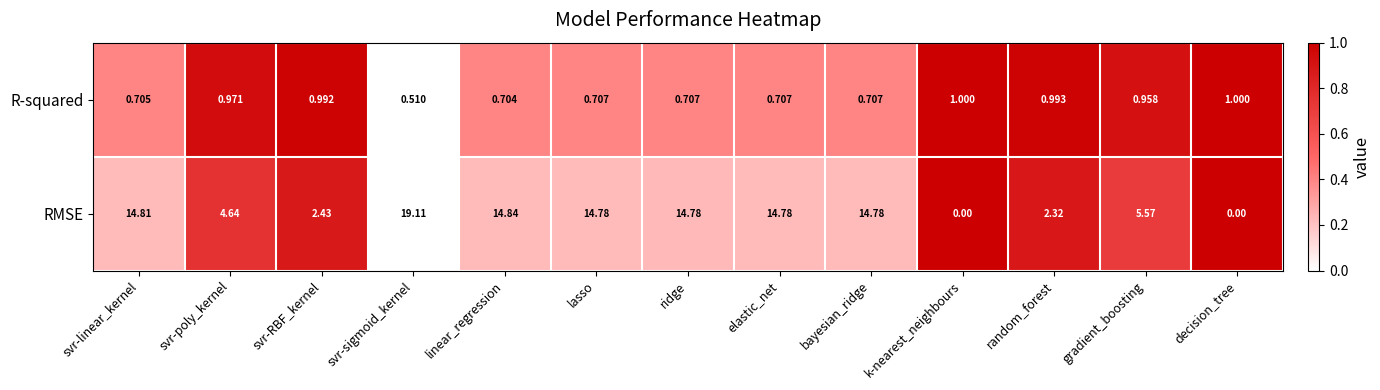

Which label corresponds to the largest value in the chart?

svr-sigmoid_kernel